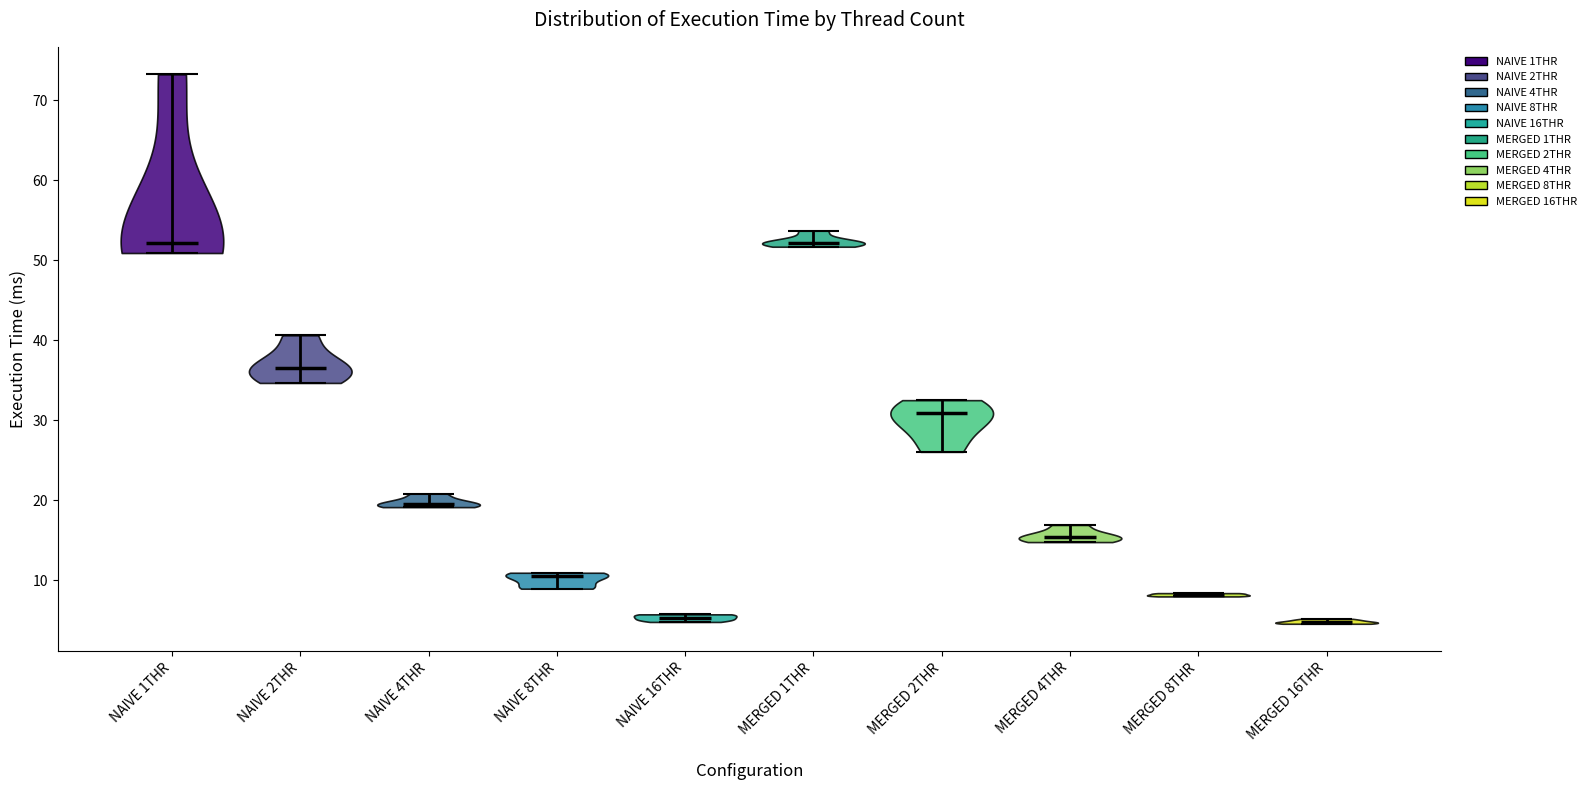

What is the lowest point the violin for NAIVE 8THR reaches on the y-axis? The values are not printed on the chart, so give them approximately, as read against the axis.

9